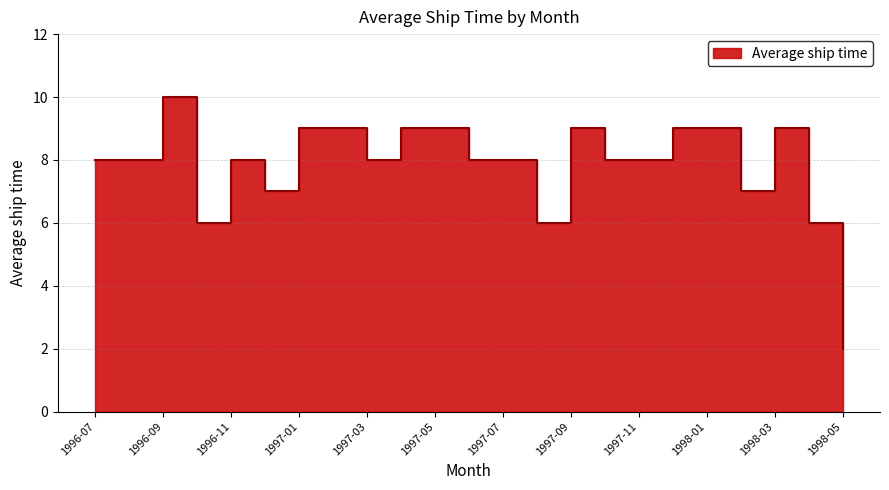

Count the number of categories in the chart.

23